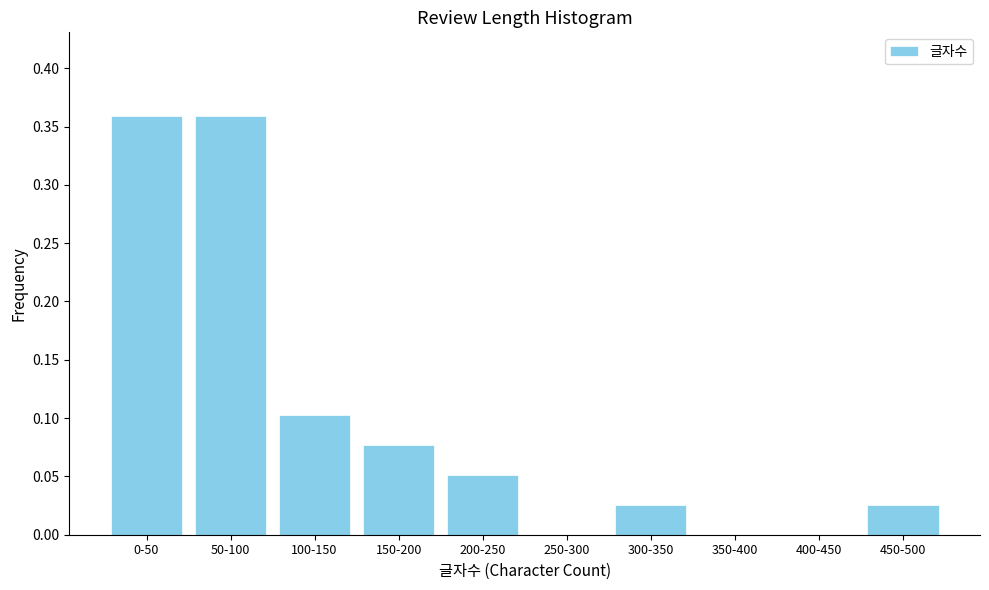

What is the sum of all values?

1.0